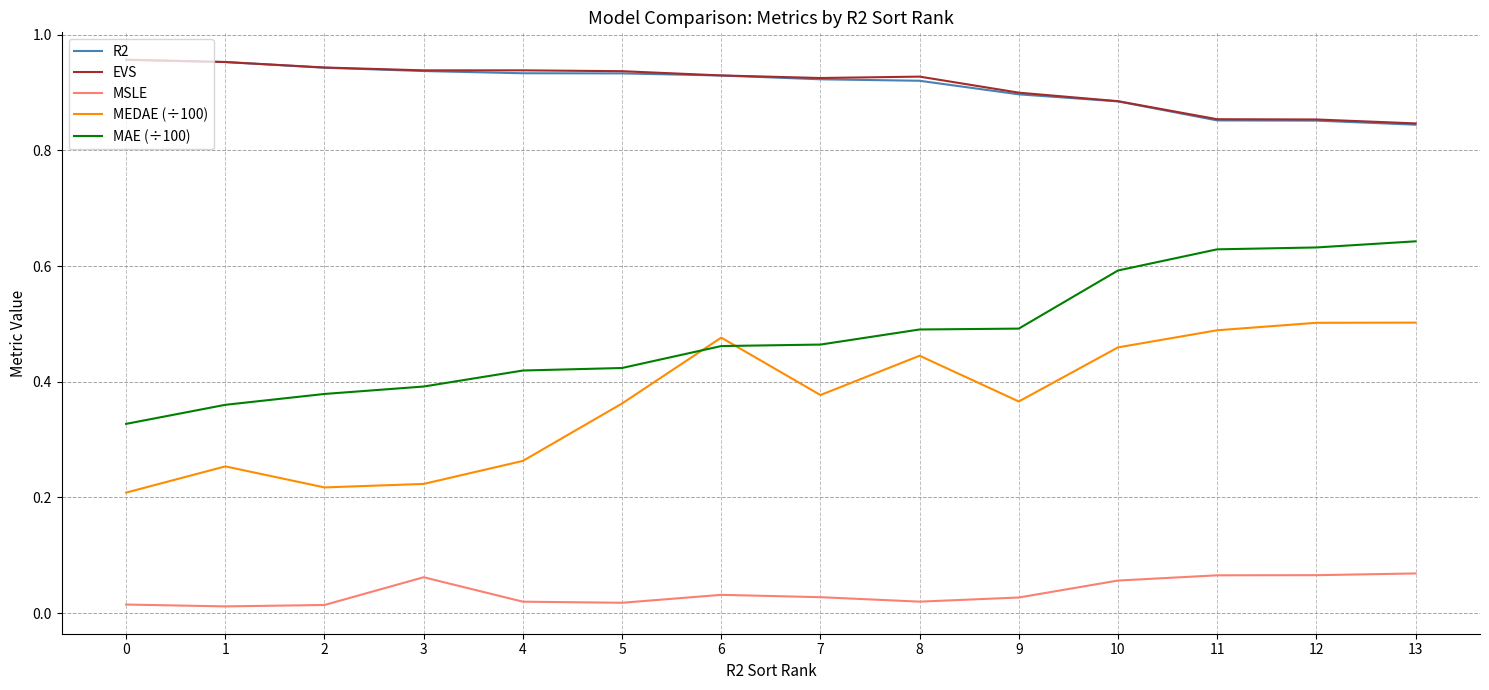

Is it true that EVS equals 0.9 at 11?

True